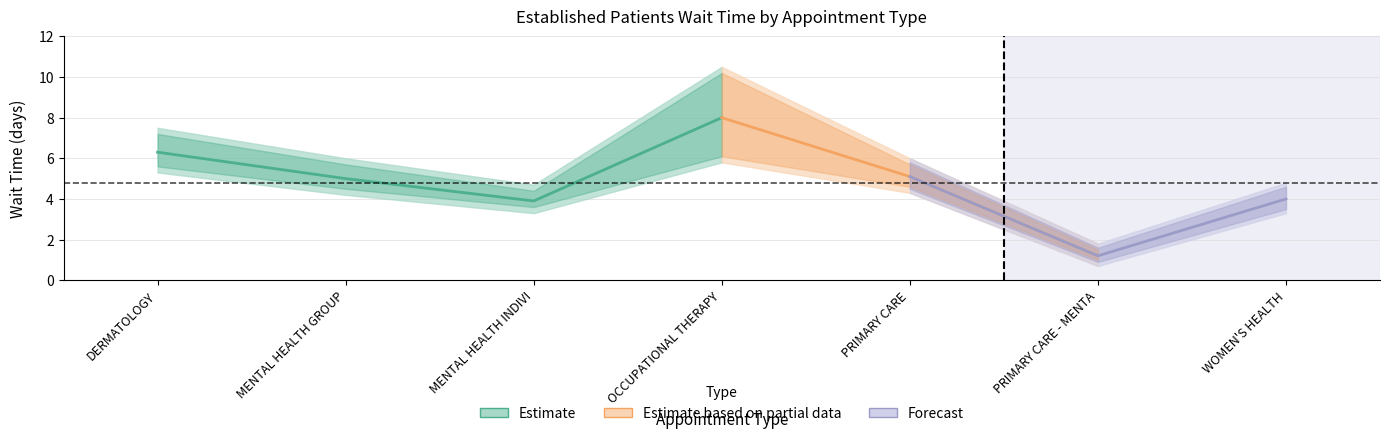

What is the sum of all values?

33.5